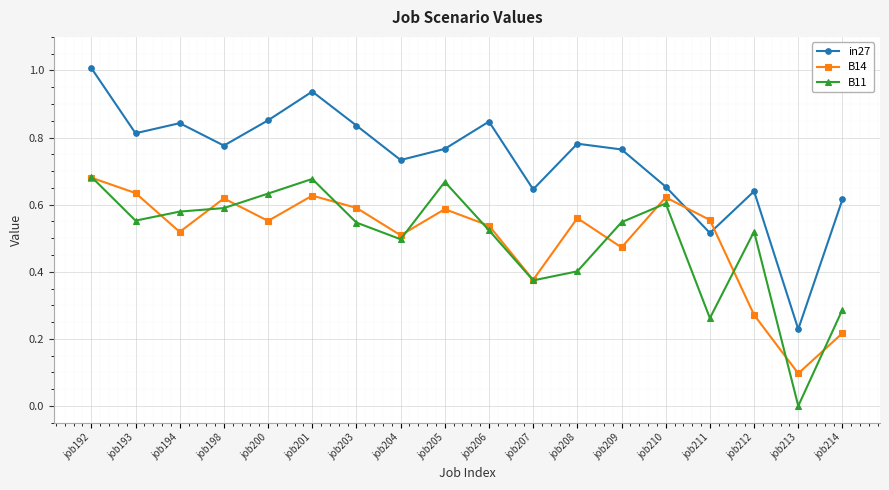

At which category does the chart reach its minimum across all series?

job213